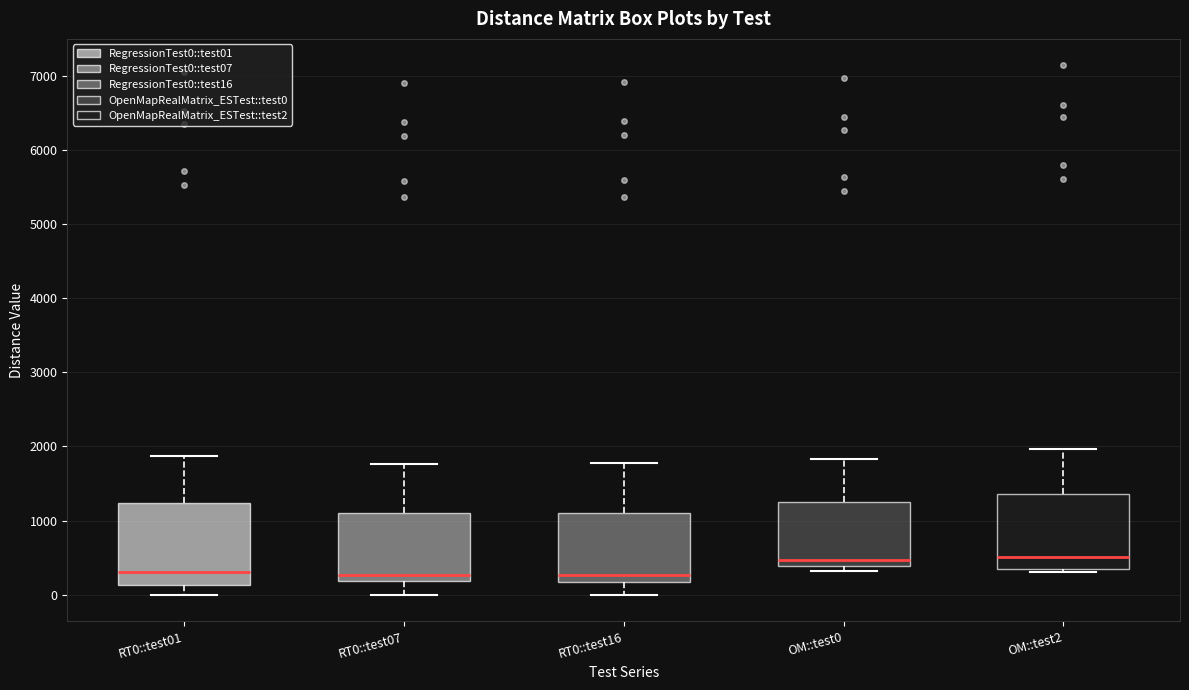

Reading left to right, transcribe this box plot: for each box, give where its median line is, the range the box spans, and where its two whiskers end, as read against the y-axis. The values are not printed on the chart, so give them approximately, as read against the axis.

RT0::test01: median 300, box 100 to 1200, whiskers 0 to 1900
RT0::test07: median 300, box 200 to 1100, whiskers 0 to 1800
RT0::test16: median 300, box 200 to 1100, whiskers 0 to 1800
OM::test0: median 500, box 400 to 1300, whiskers 300 to 1800
OM::test2: median 500, box 300 to 1400, whiskers 300 (just below the box's lower edge) to 2000